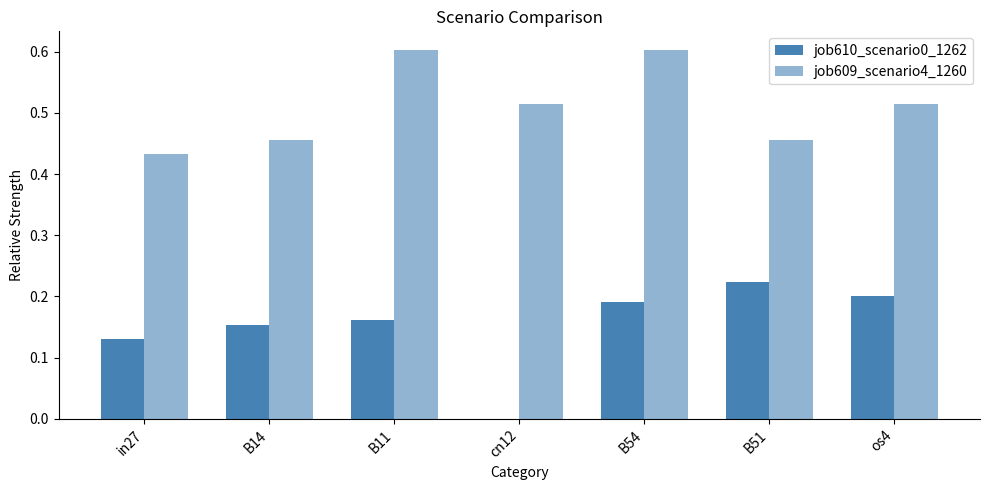

Rank the series by their average value, from highest to lowest.

job609_scenario4_1260, job610_scenario0_1262